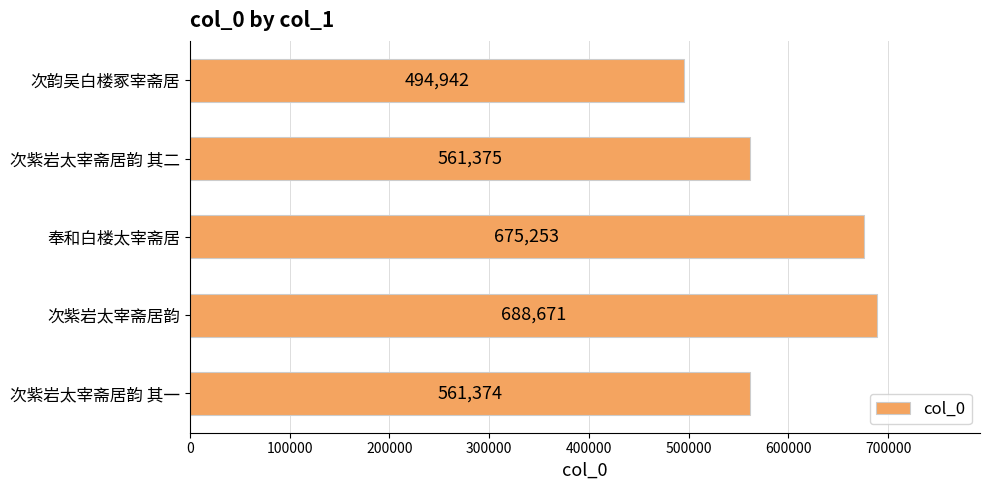

Rank the categories by value from lowest to highest.

次韵吴白楼冢宰斋居, 次紫岩太宰斋居韵 其一, 次紫岩太宰斋居韵 其二, 奉和白楼太宰斋居, 次紫岩太宰斋居韵